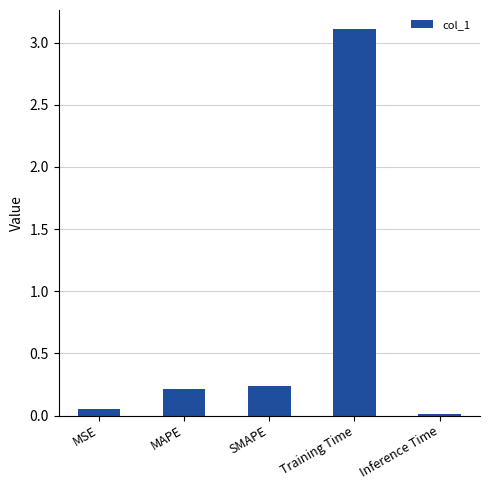

Are the bars grouped side by side (vs. stacked)?

No